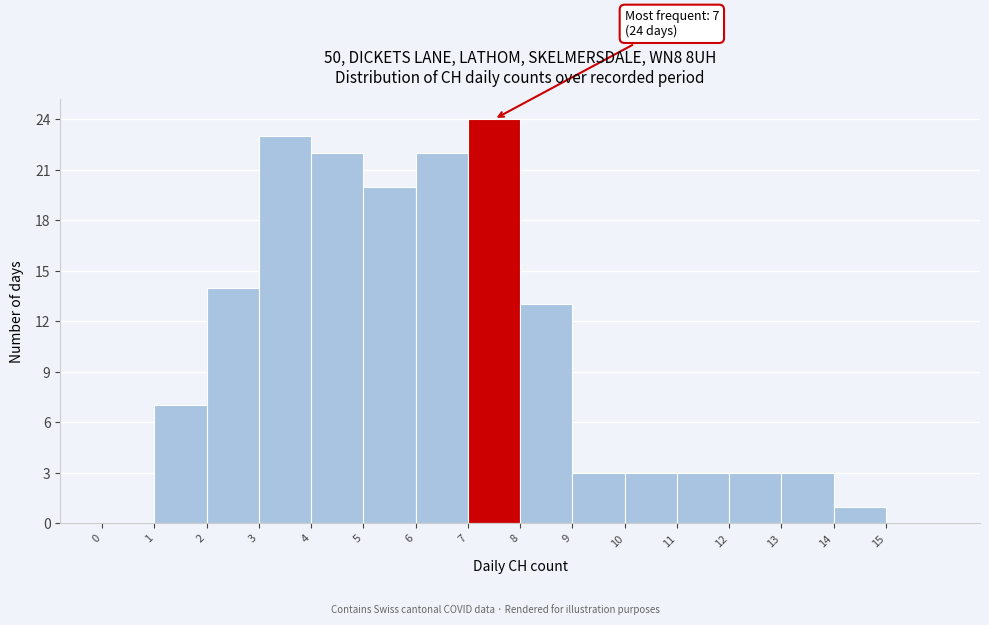

Which range on the x-axis has the tallest bar?

7 to 8